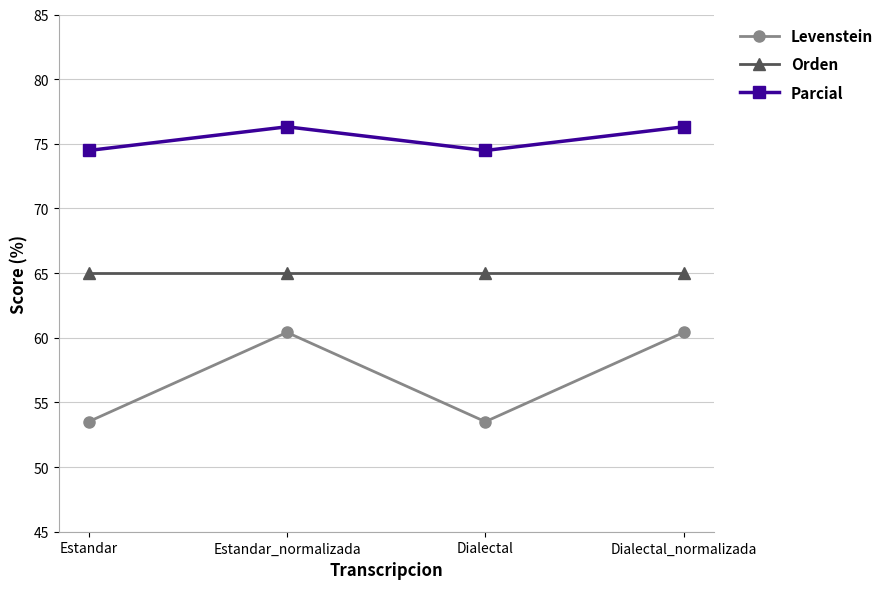

Is this an area chart (filled region under the line)?

No